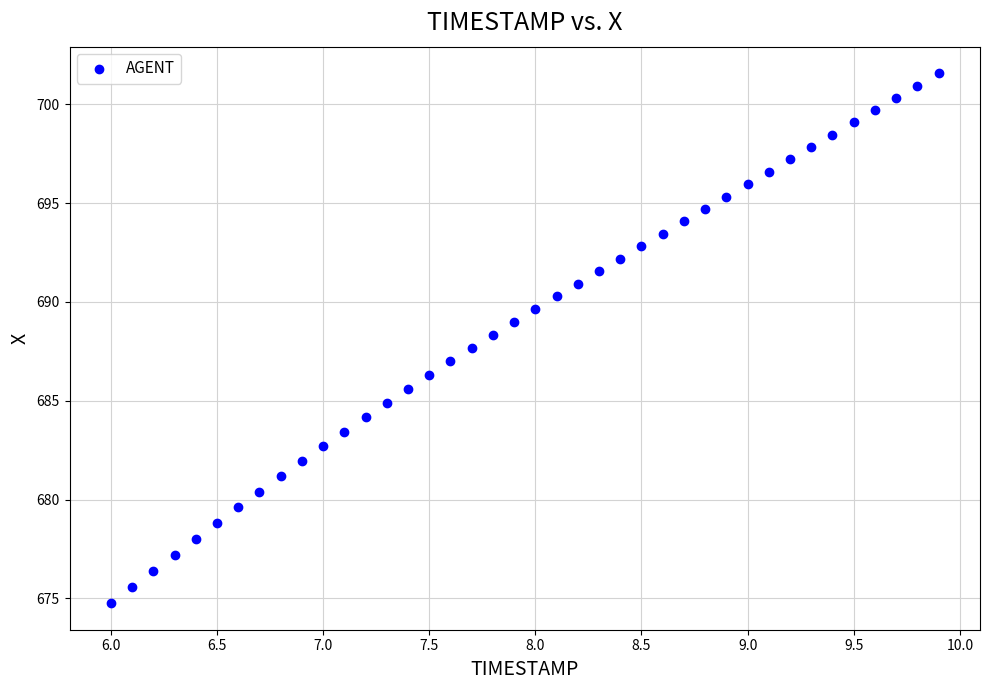

What is the range of Y values (max minus min)?

26.8